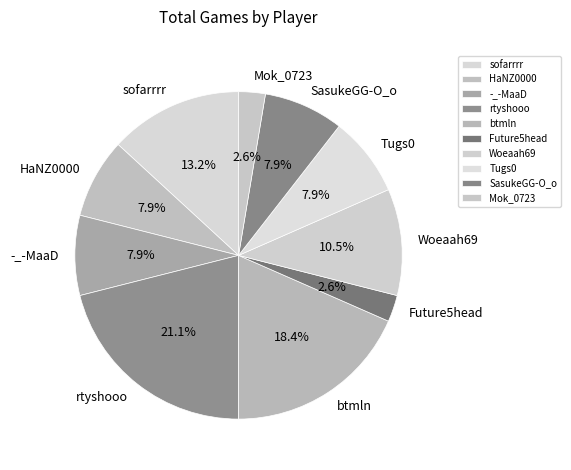

True or false: SasukeGG-O_o accounts for 8% of the total.

True